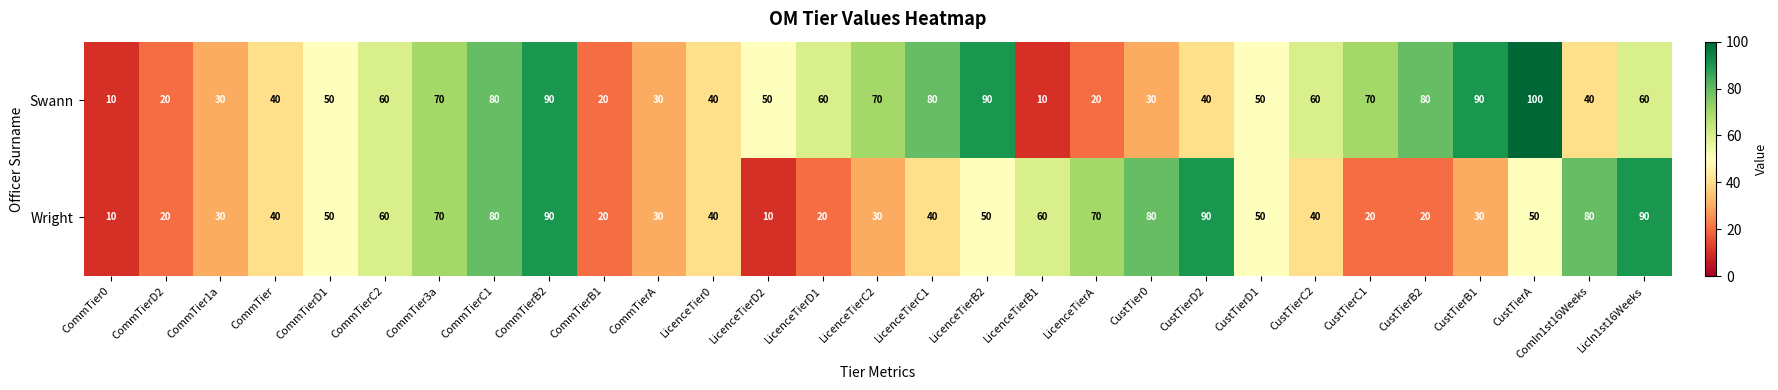

Is it true that Swann equals 80 at CustTierB2?

True